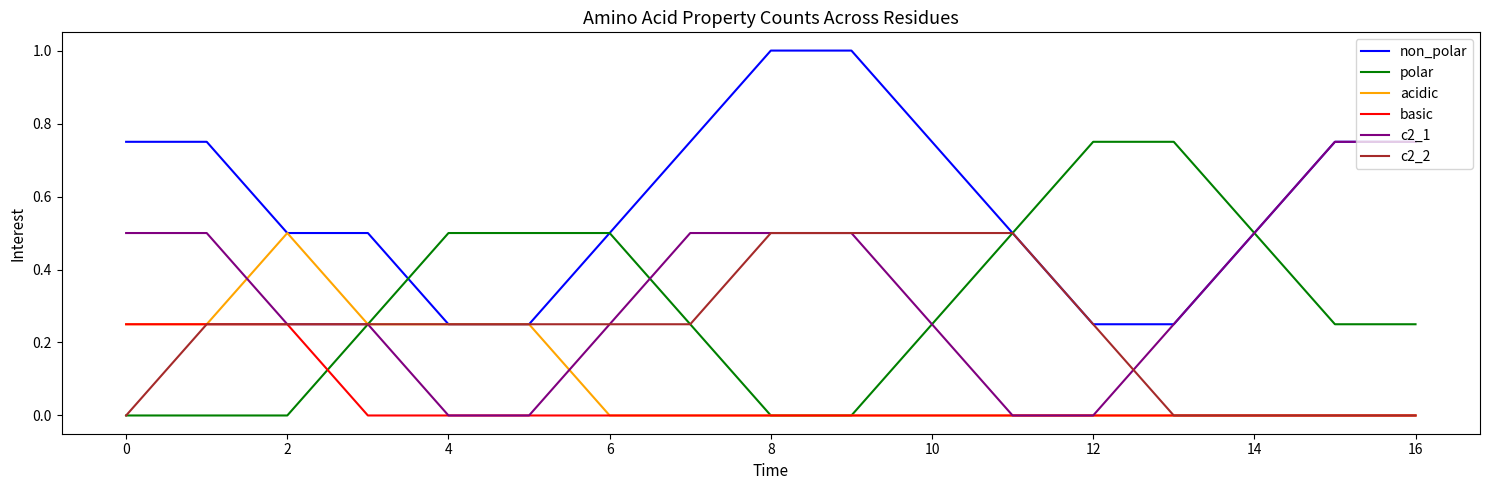

Which series has the largest total across all categories?

non_polar